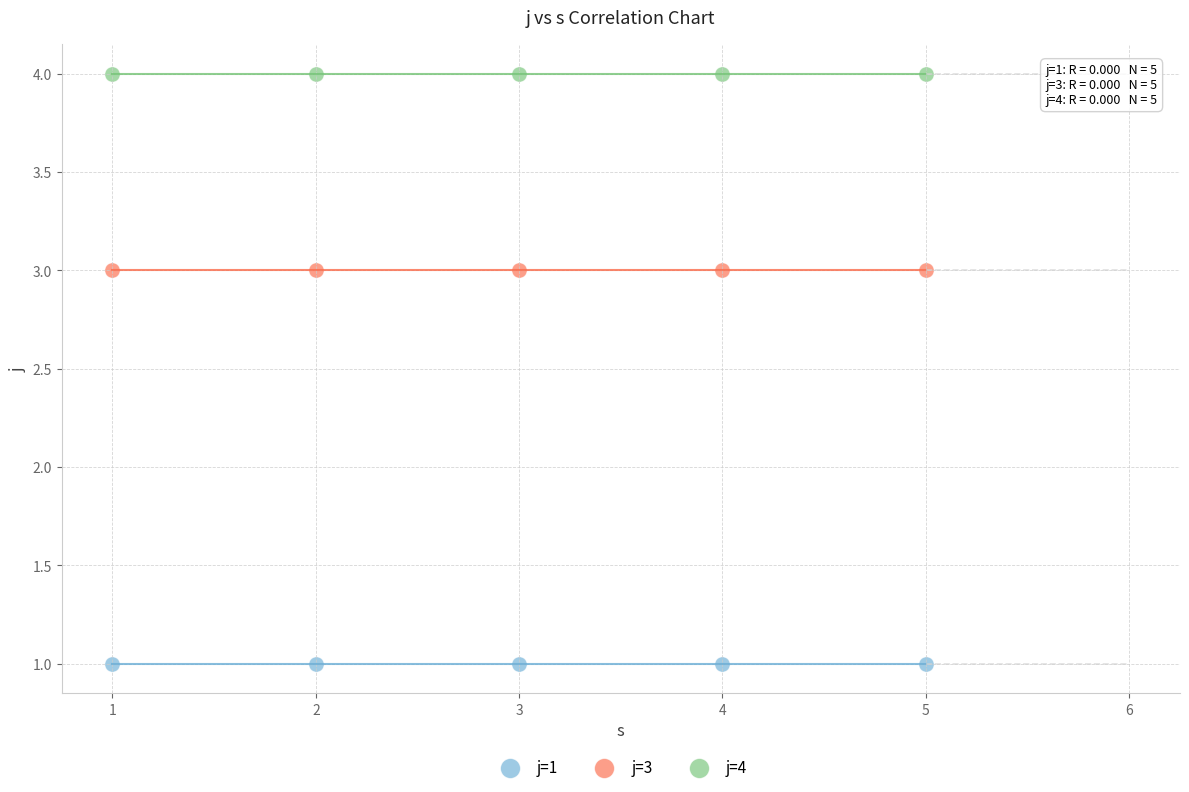

Which series reaches the maximum Y coordinate?

j=4